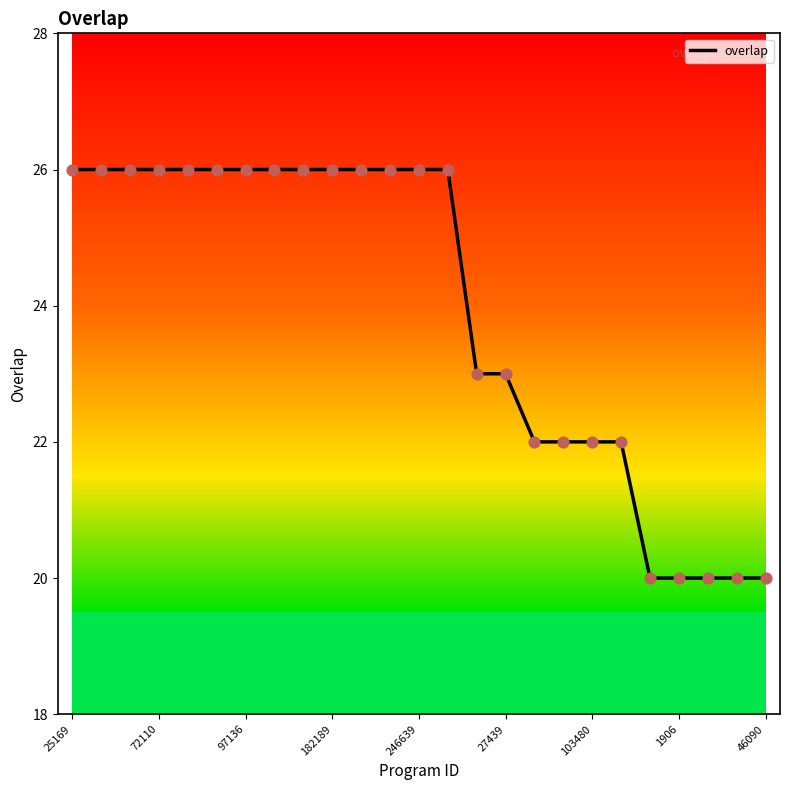

What is the difference between the maximum and minimum values?

6